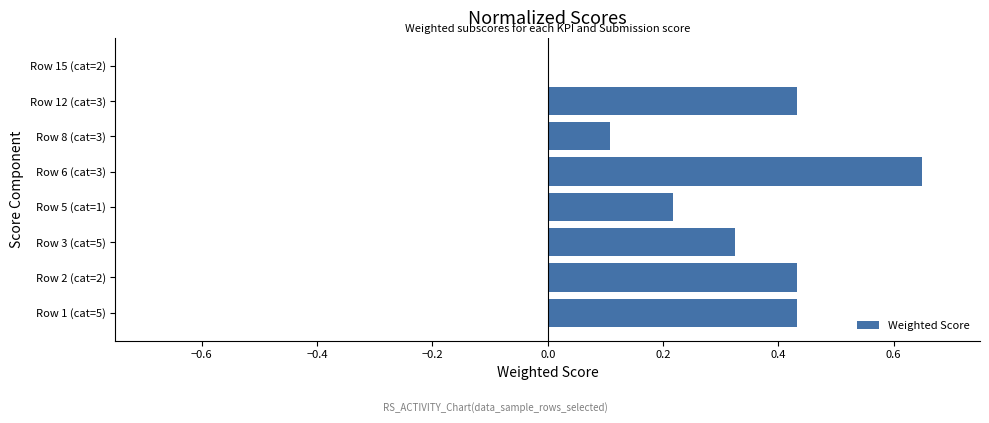

At which category does the chart reach its peak across all series?

Row 6 (cat=3)